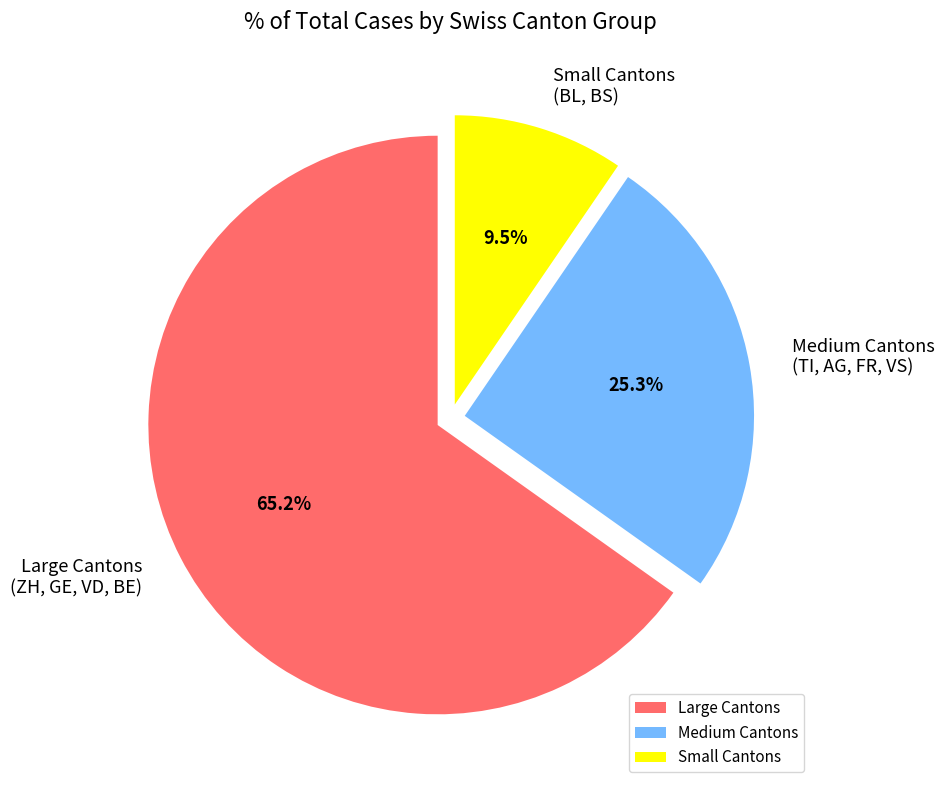

Which slice is the smallest?

Small Cantons